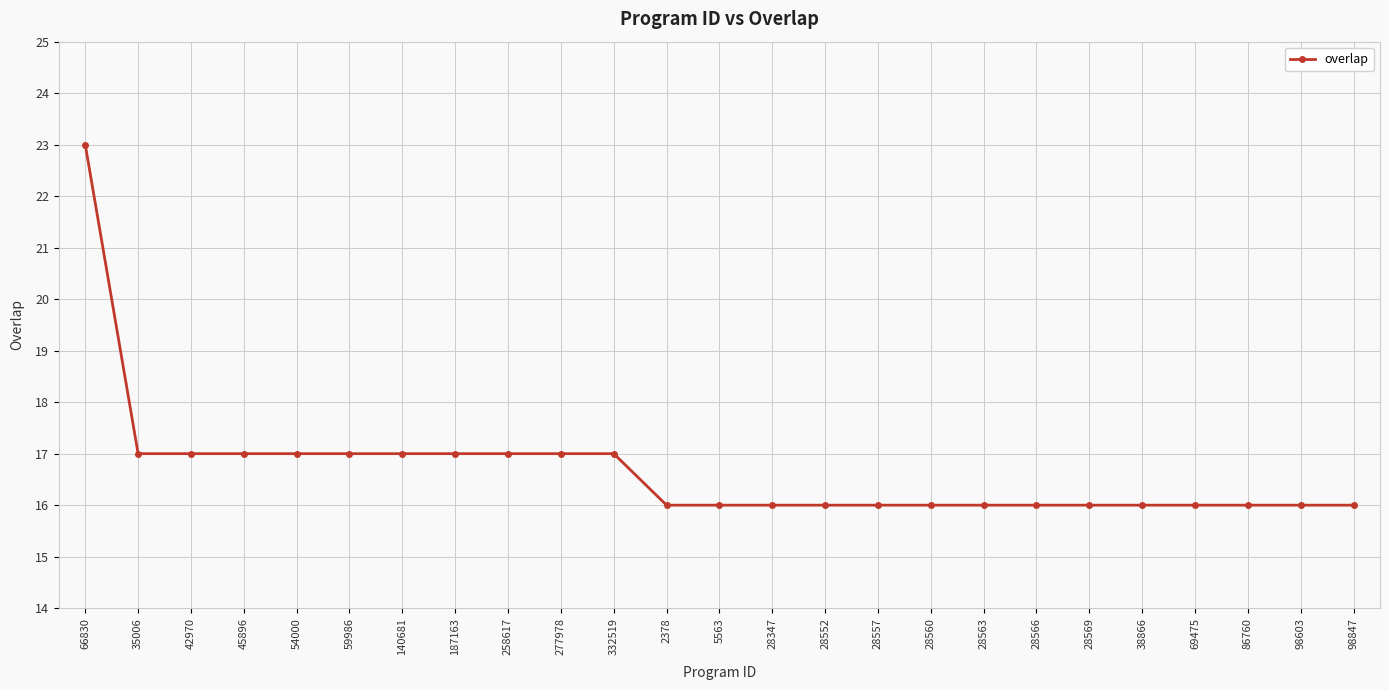

Reading left to right, list all the values displayed in this chart.

23	17	17	17	17	17	17	17	17	17	17	16	16	16	16	16	16	16	16	16	16	16	16	16	16